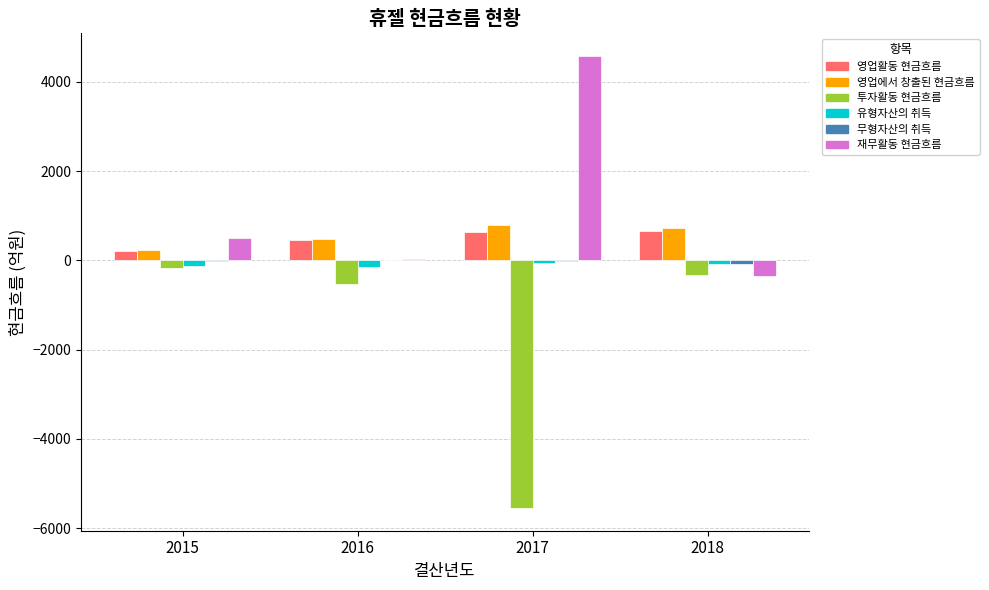

The value of 영업에서 창출된 현금흐름 at 2017 is 1222.4. True or false?

False